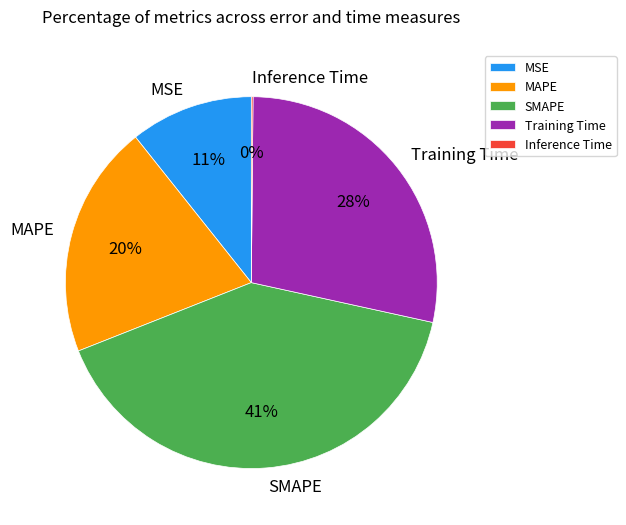

Does any single category account for the majority?

No